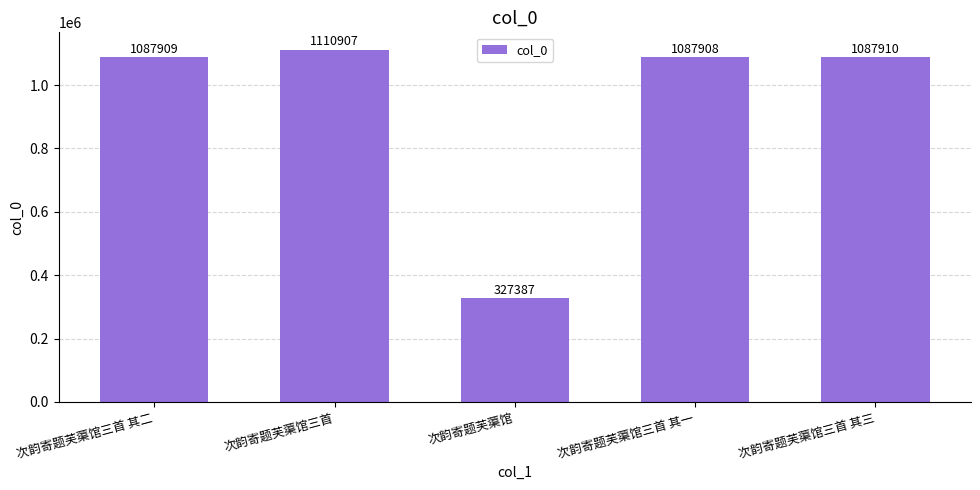

Reading right to left, what are all the values shown in this chart?

1087910	1087908	327387	1110907	1087909